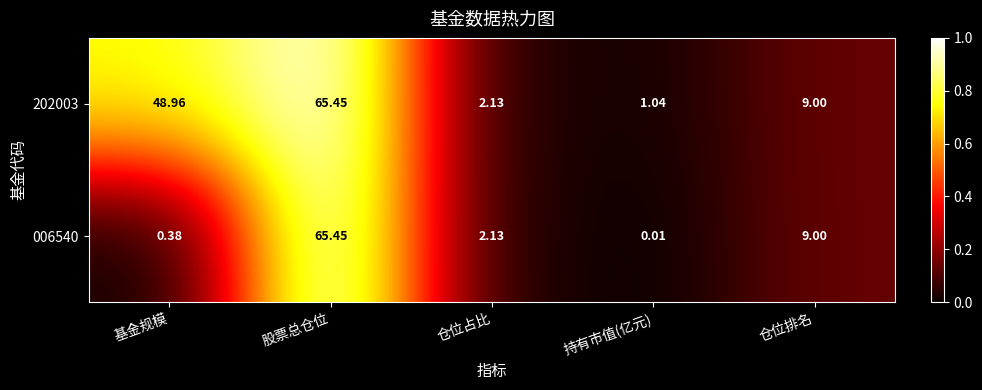

Which category has the highest value in the 202003 series?

股票总仓位